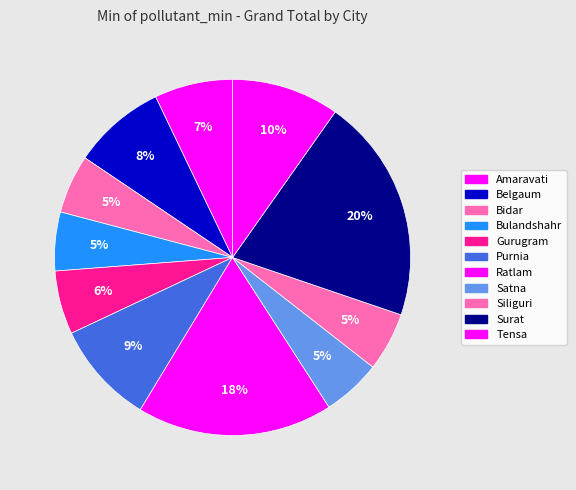

To the nearest percent, what is the combined percentage of Surat and Belgaum?

29%